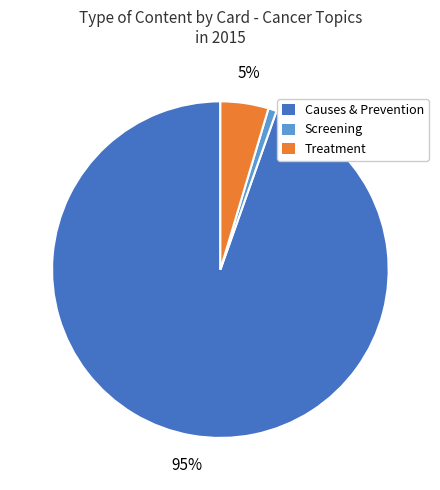

Is it true that Screening is 11% of the pie?

False